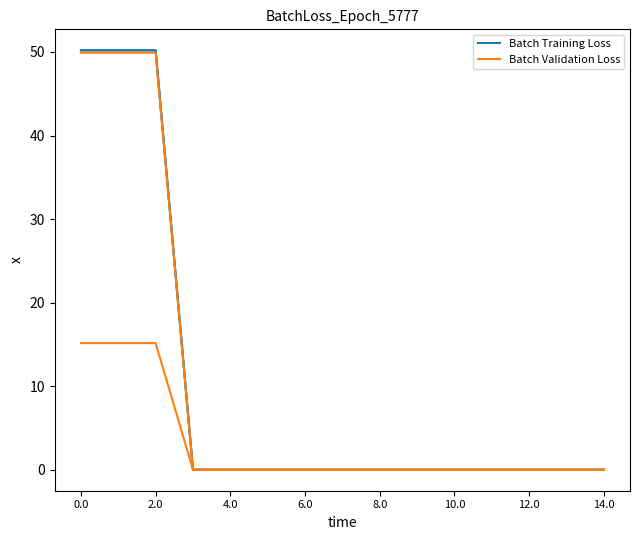

Rank the series by their average value, from highest to lowest.

Batch Training Loss, Batch Validation Loss